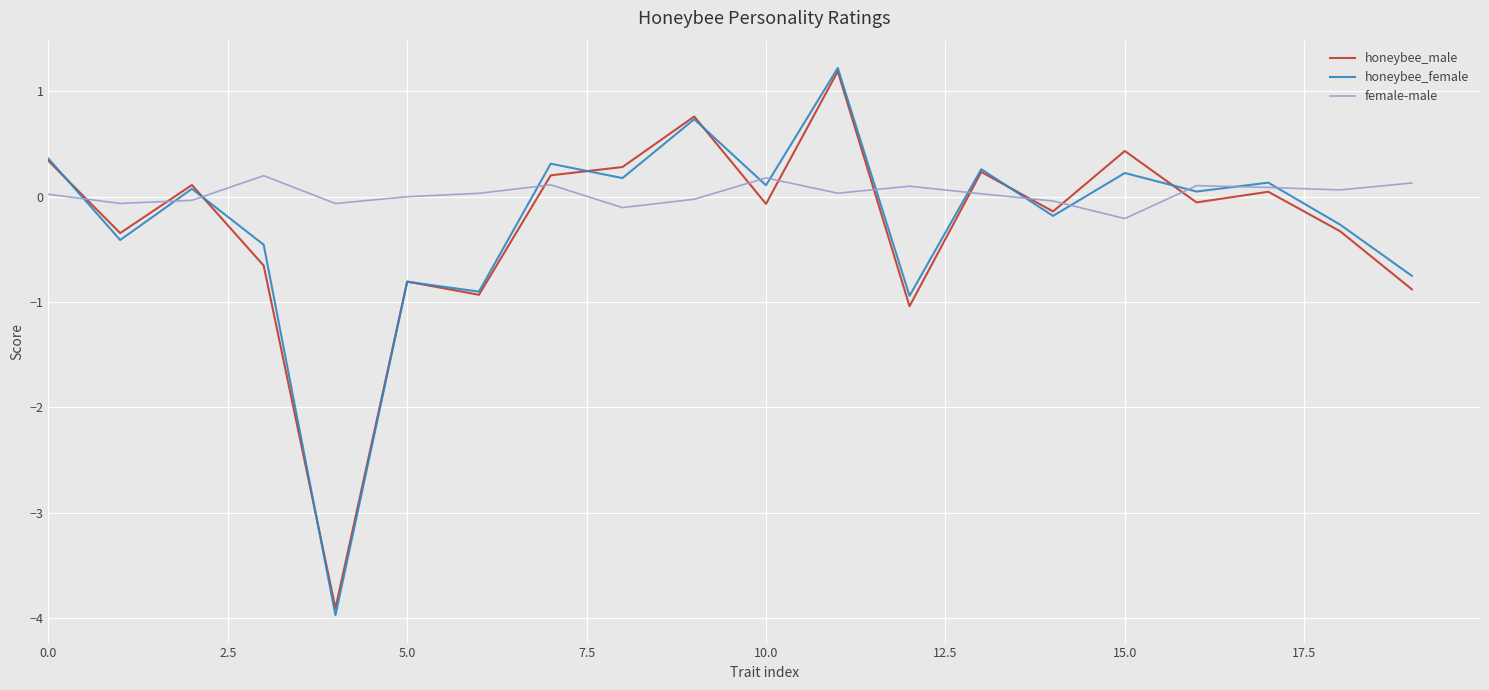

What is the minimum value shown in the chart?

-4.0